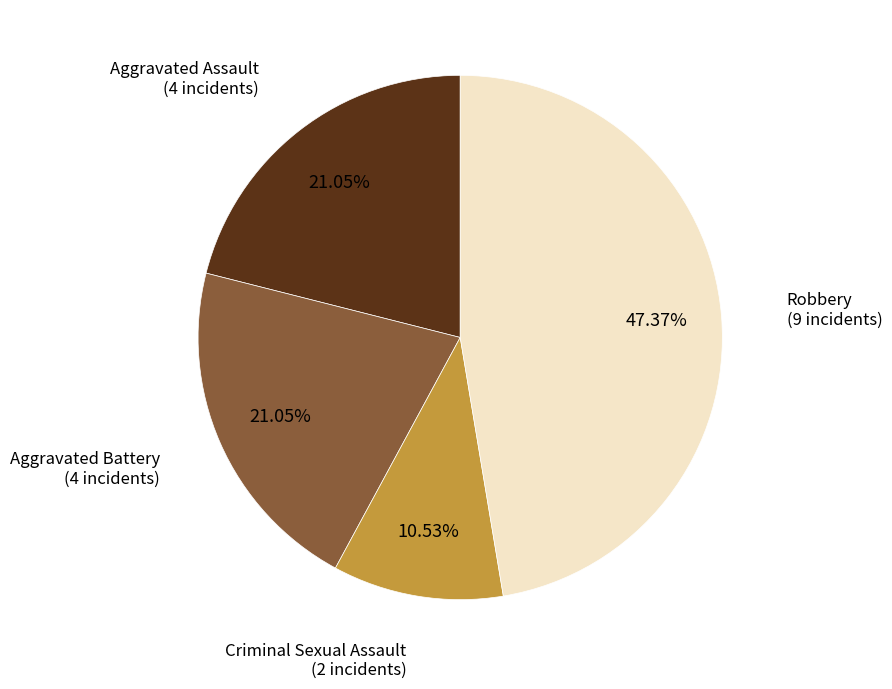

Does any single category account for the majority?

No